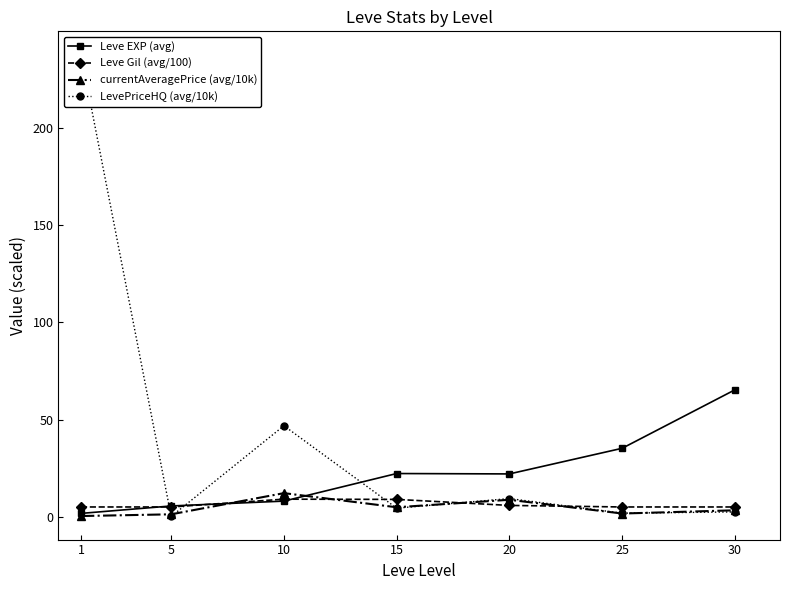

At which category does LevePriceHQ (avg/10k) reach its first local peak?

10